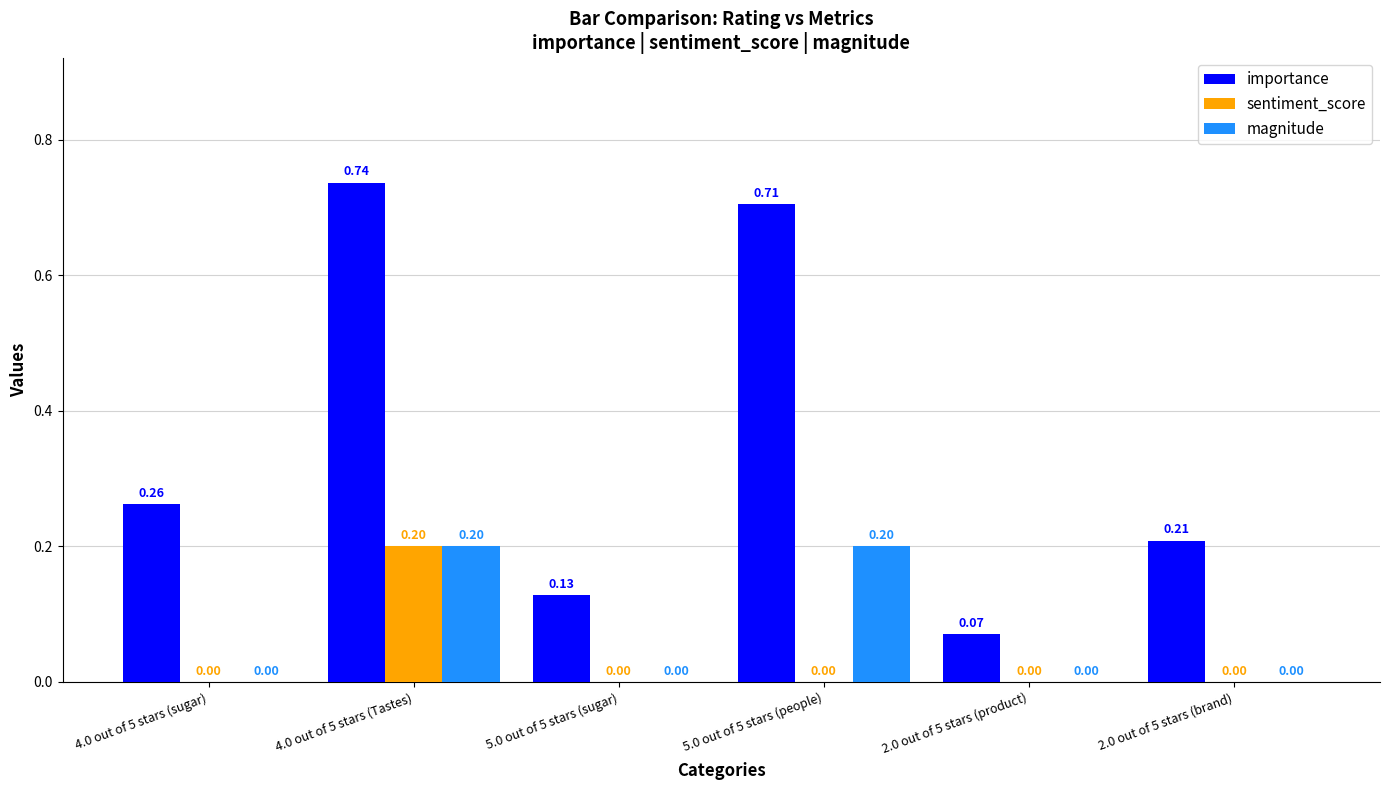

Is the value of magnitude at 5.0 out of 5 stars (people) greater than the value of sentiment_score at 5.0 out of 5 stars (people)?

Yes